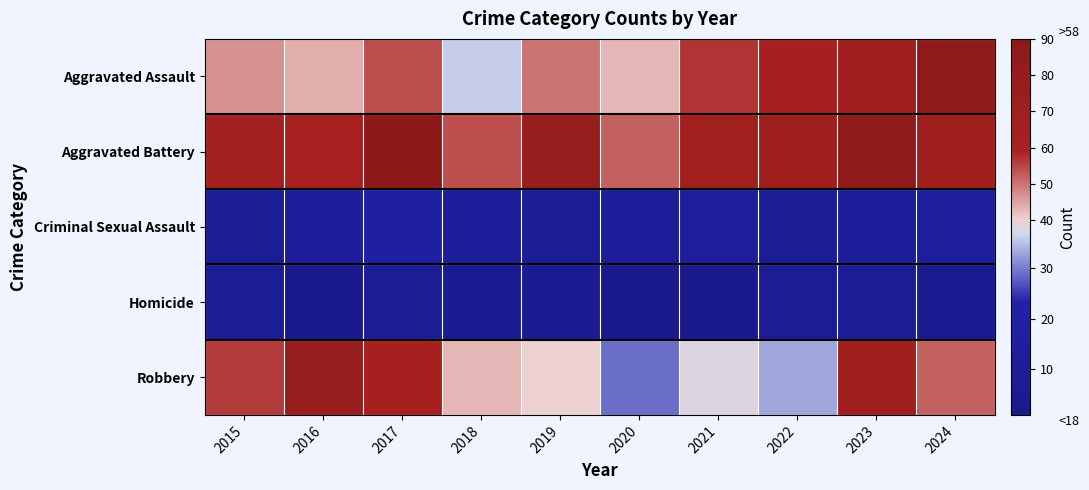

Count the number of data series in this chart.

5